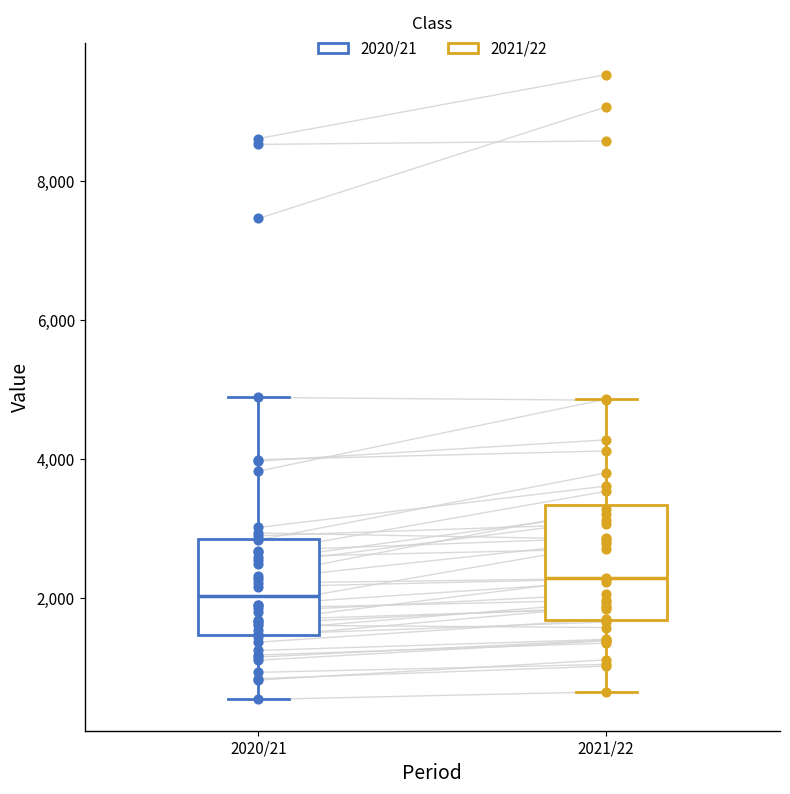

Where is the upper edge of the box for 2020/21 on the y-axis? The values are not printed on the chart, so give them approximately, as read against the axis.

2800